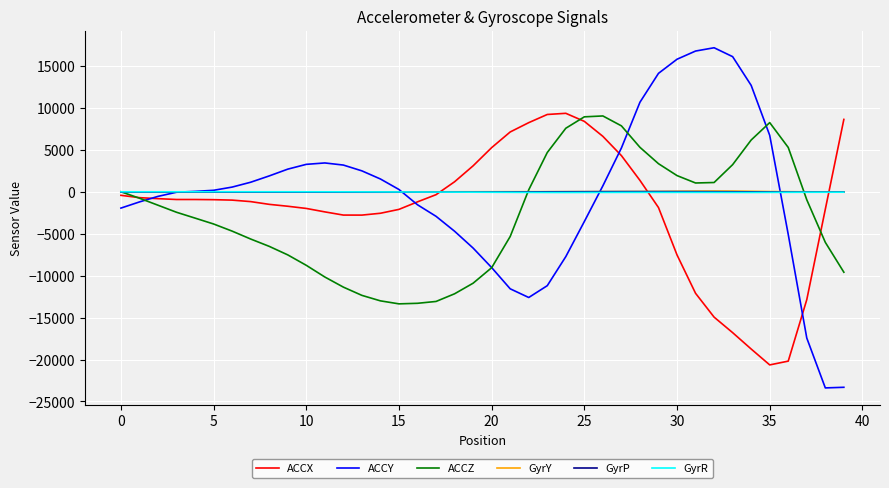

After their last crossing, which series has the higher values: GyrR or ACCY?

GyrR